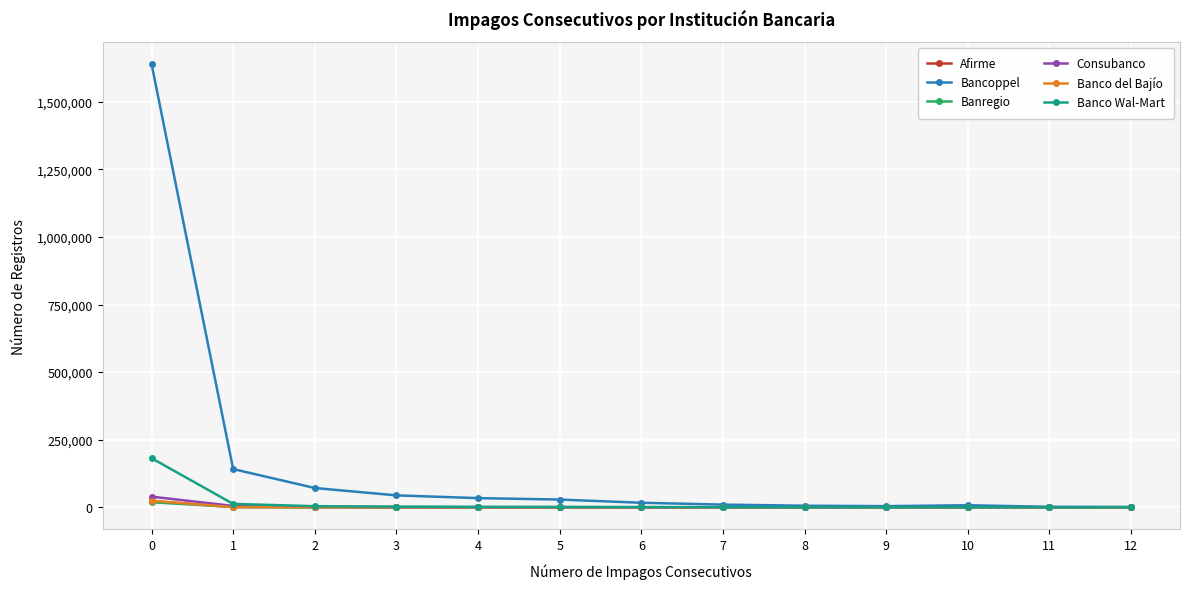

The value of Bancoppel at 1 is 211504. True or false?

False